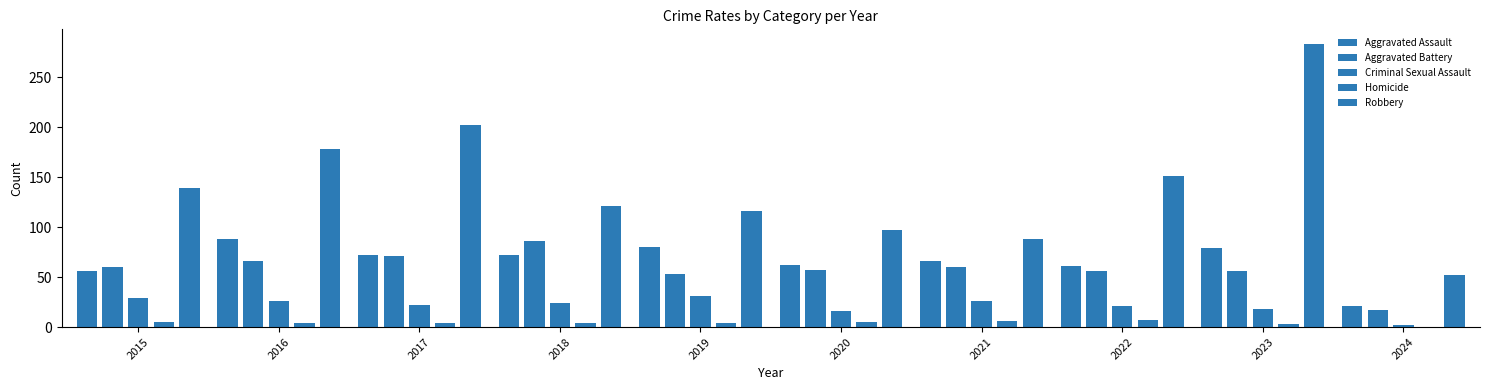

List the labels in order of Criminal Sexual Assault value, largest first.

2019, 2015, 2016, 2021, 2018, 2017, 2022, 2023, 2020, 2024